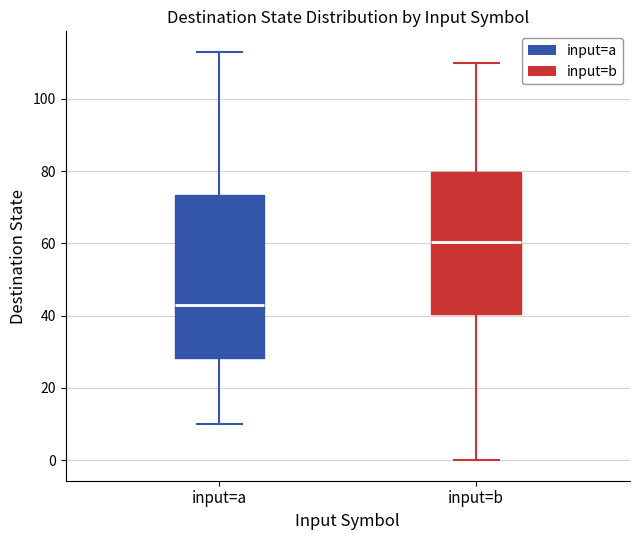

Where is the lower edge of the box for input=a on the y-axis? The values are not printed on the chart, so give them approximately, as read against the axis.

28